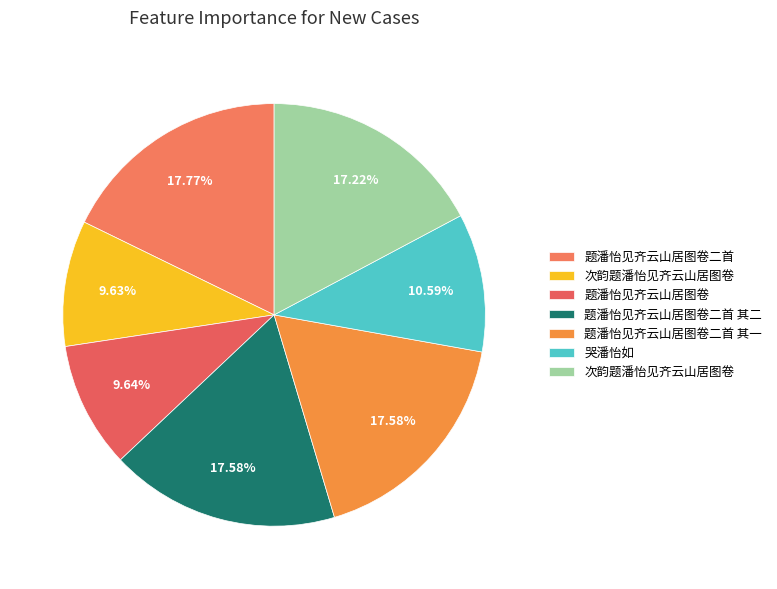

How many segments does this pie chart have?

7